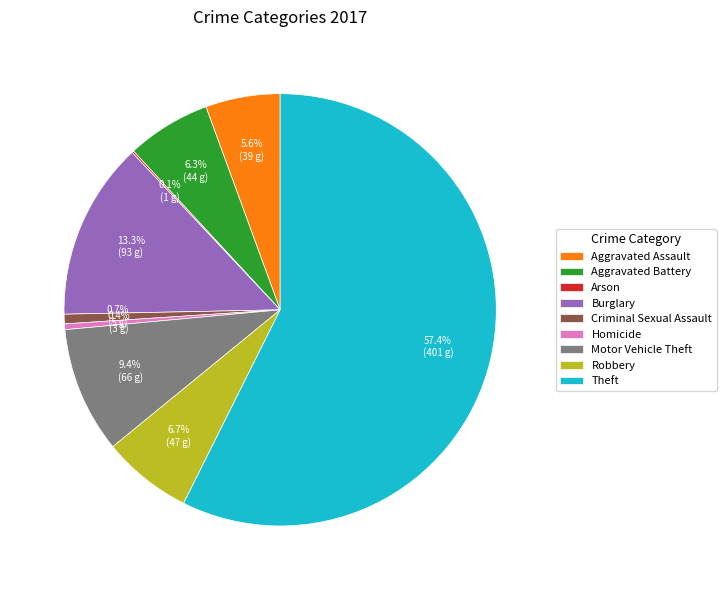

What percentage is NOT represented by Aggravated Assault?

94.4%